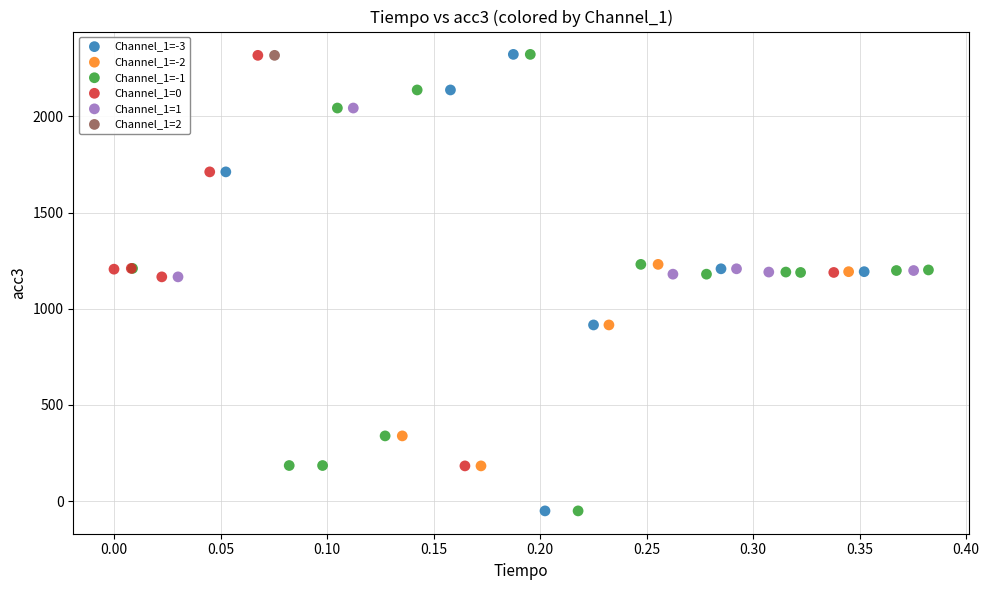

What are all the series names shown in the legend?

Channel_1=-3, Channel_1=-2, Channel_1=-1, Channel_1=0, Channel_1=1, Channel_1=2